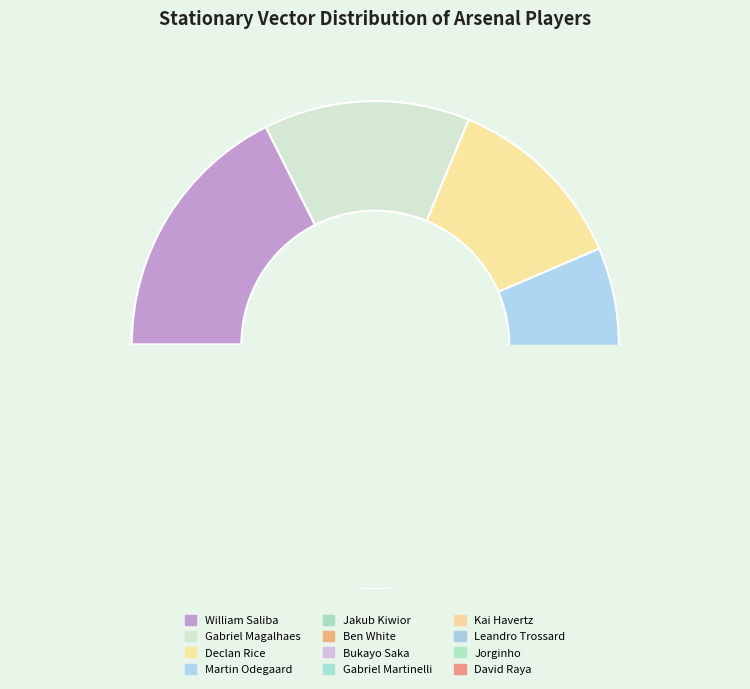

To the nearest percent, what is the combined percentage of Martin Odegaard and David Raya?

13%